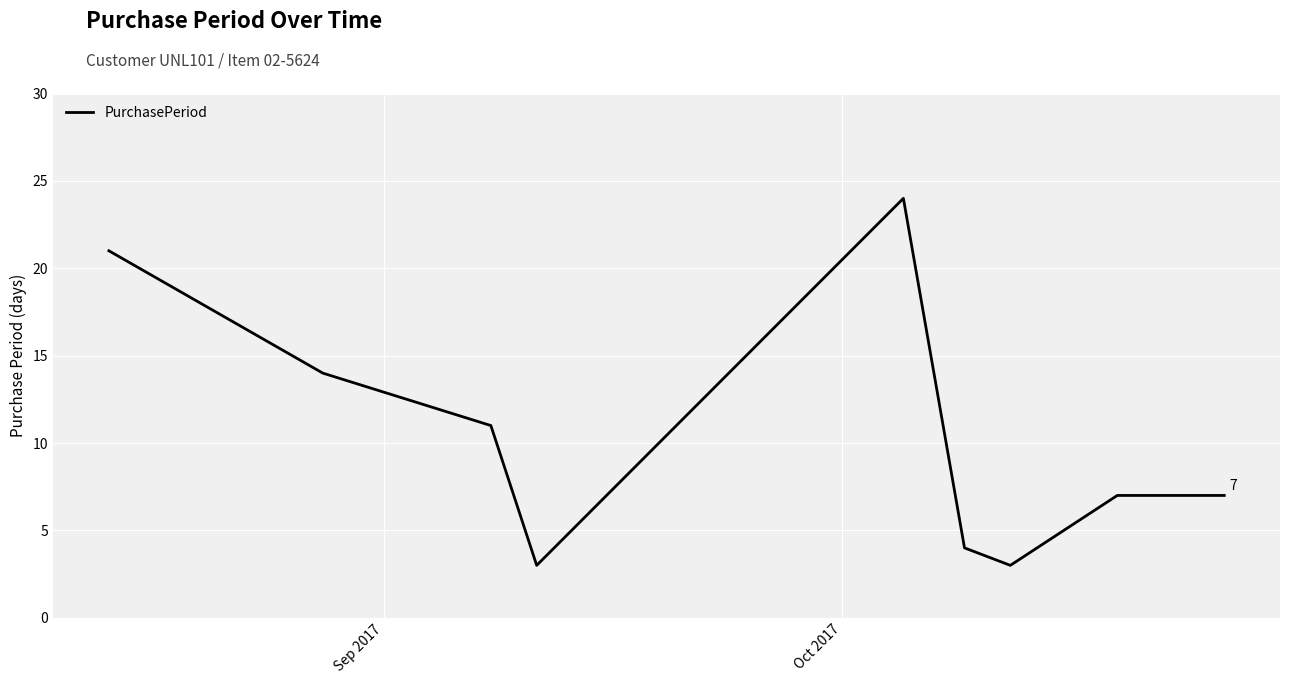

What is the smallest value displayed?

3